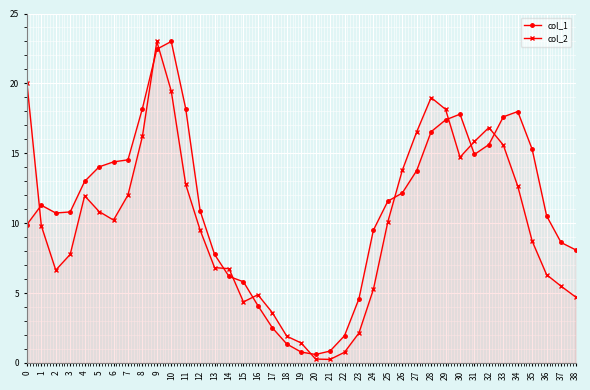

What is the total value across all series at 8?

34.4